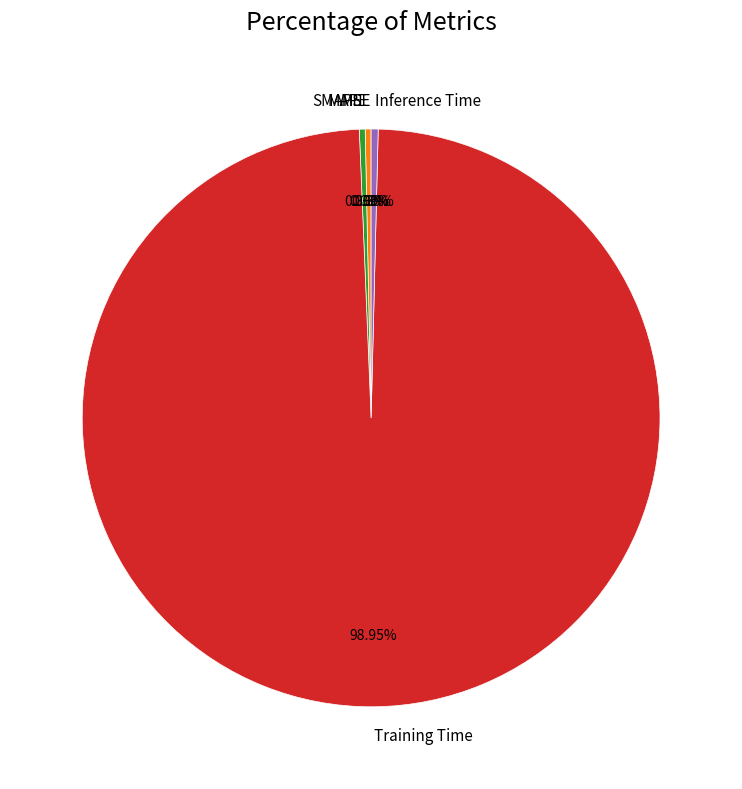

Is there any slice that represents more than half of the pie?

Yes